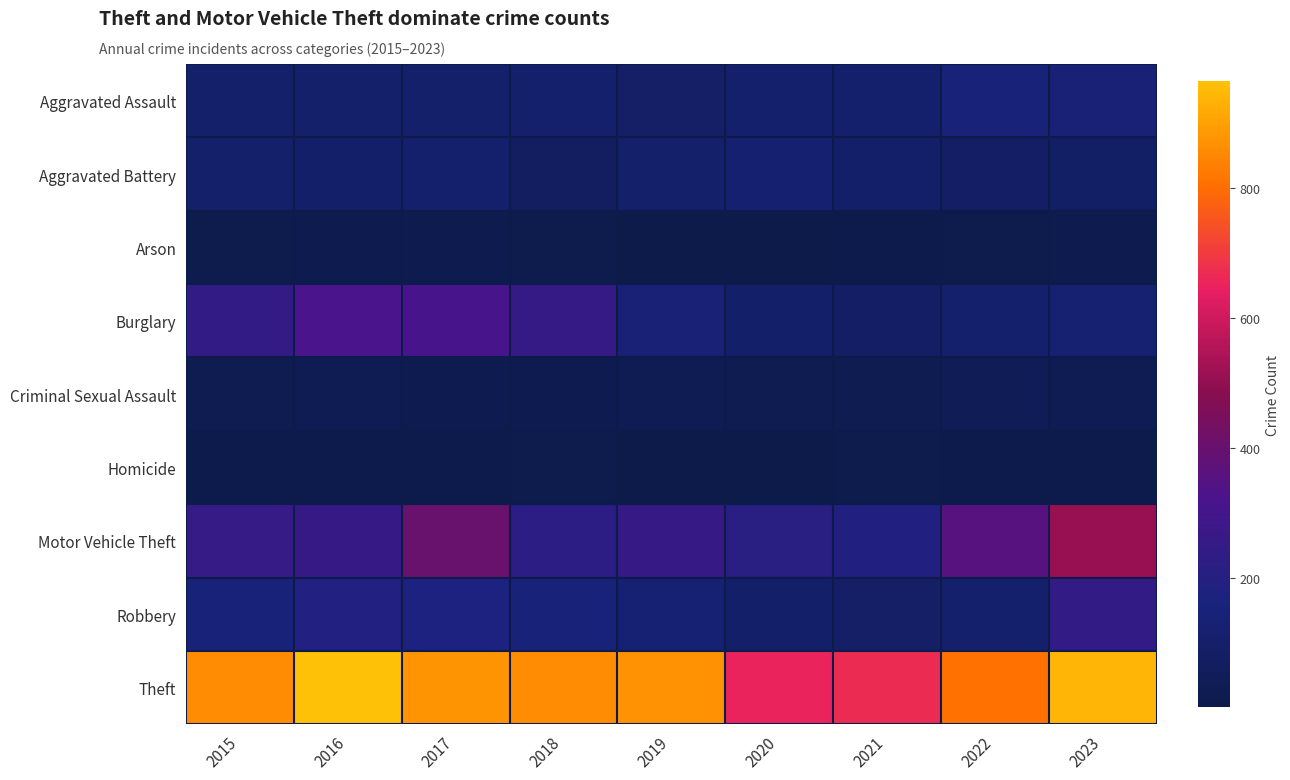

At 2017, list the series in order from smallest to largest.

Homicide, Arson, Criminal Sexual Assault, Aggravated Assault, Aggravated Battery, Robbery, Burglary, Motor Vehicle Theft, Theft